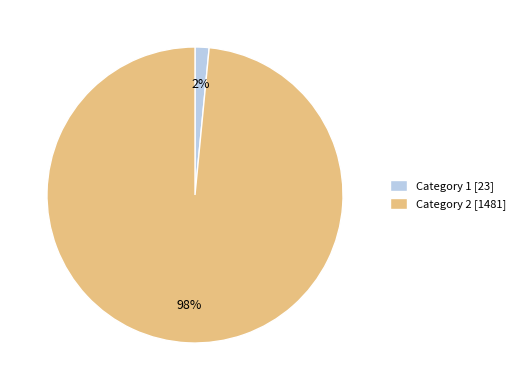

Between Category 2 [1481] and Category 1 [23], which is larger?

Category 2 [1481]